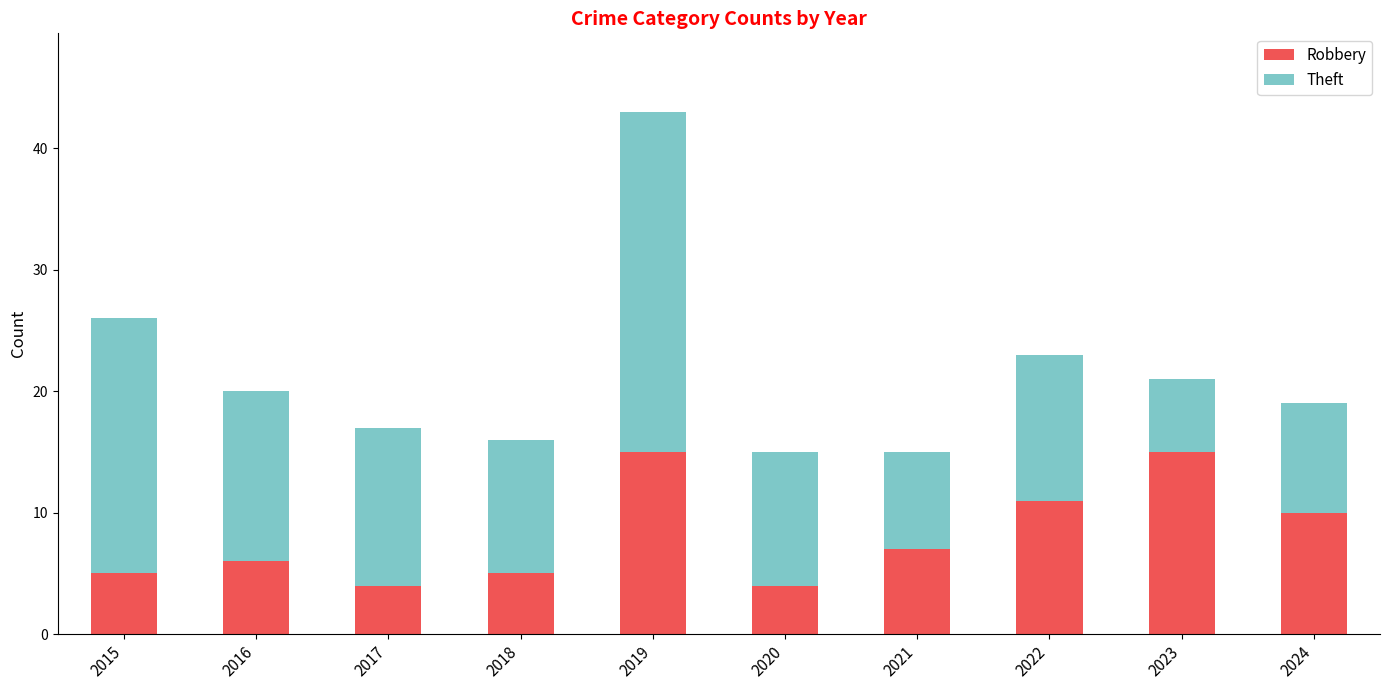

What is the average value of the Robbery series?

8